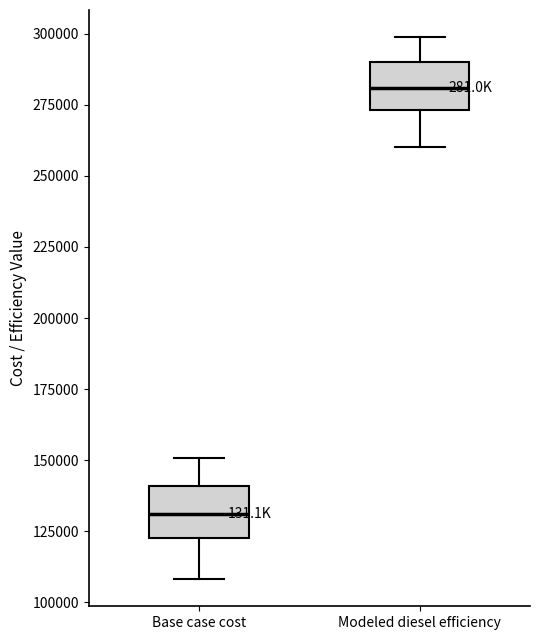

Which box has the lowest median line?

Base case cost